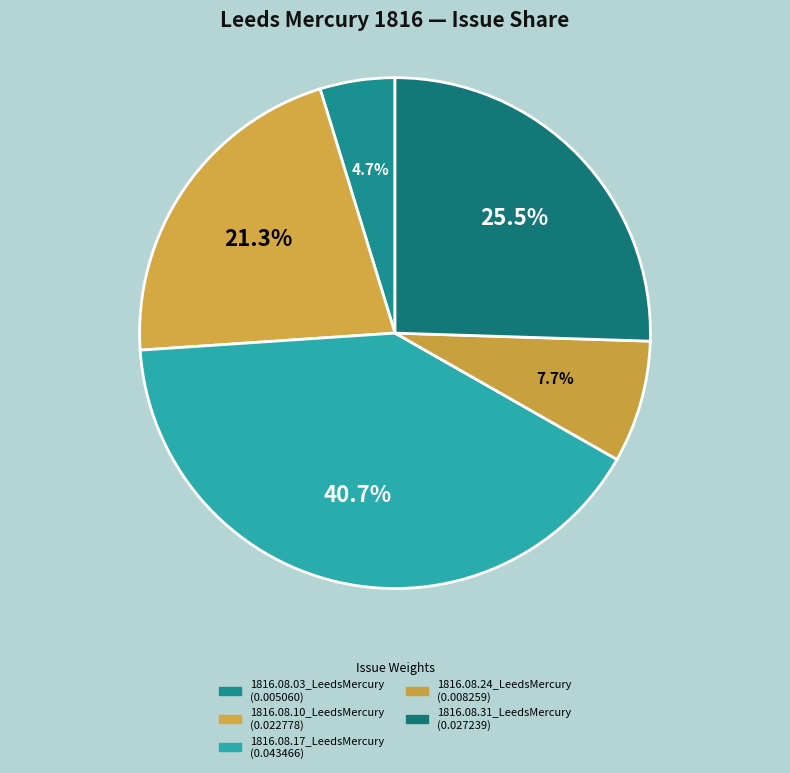

To the nearest percent, what portion does 1816.08.24_LeedsMercury represent?

8%